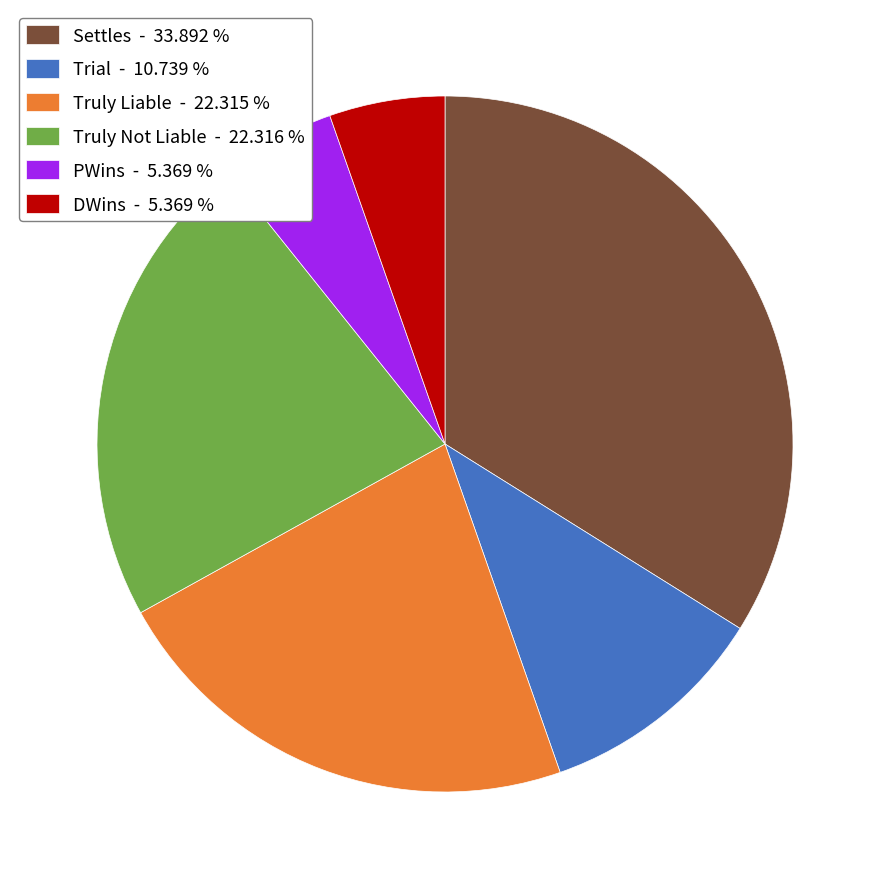

Do Trial - 10.739 % and PWins - 5.369 % together represent more than half of the pie?

No